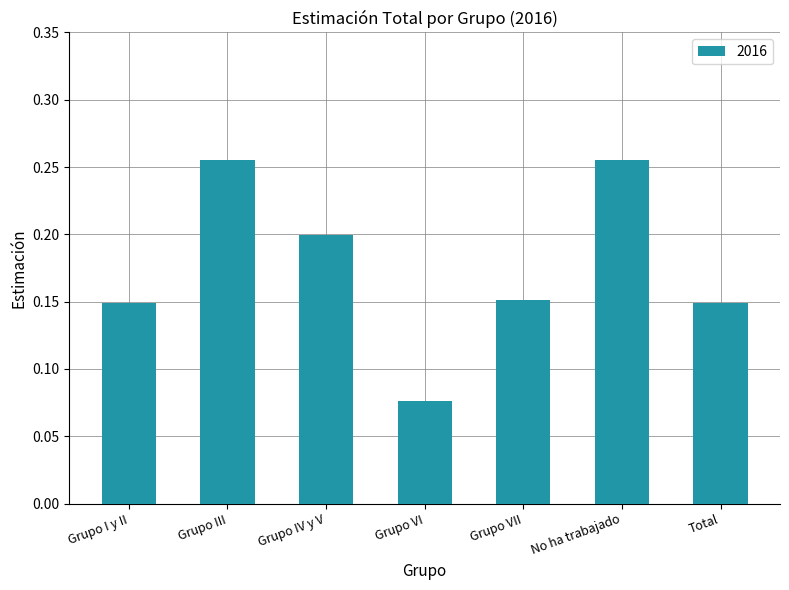

Which has a higher value, Total or Grupo VI?

Total